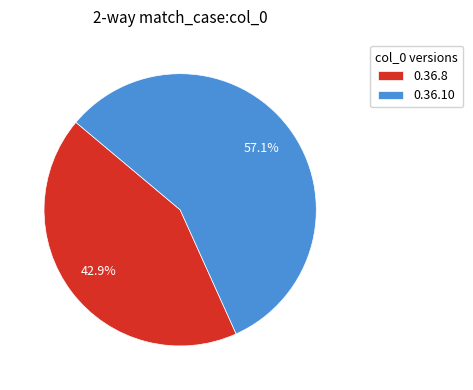

Does 0.36.8 represent more than half of the total?

No